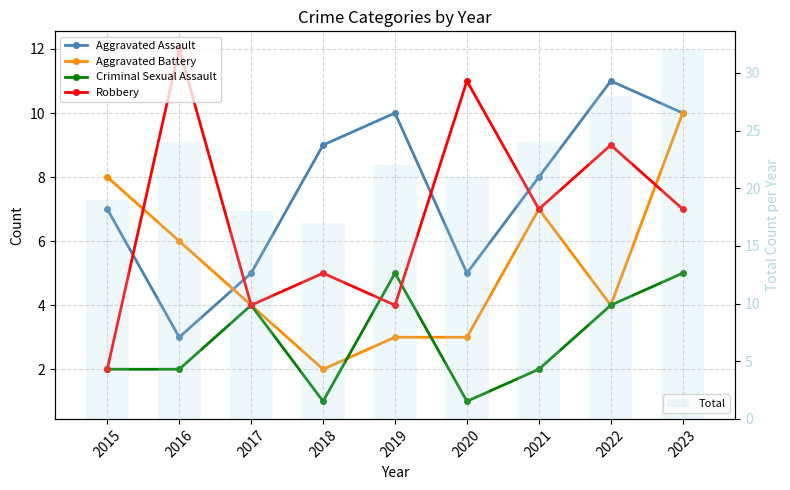

Rank the series at 2015 from highest to lowest value.

Total, Aggravated Battery, Aggravated Assault, Criminal Sexual Assault, Robbery